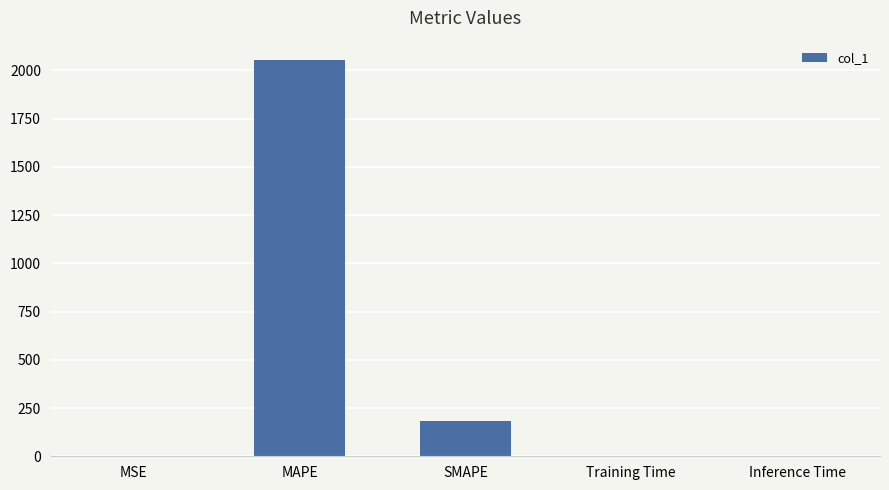

Between MAPE and SMAPE, which is larger?

MAPE